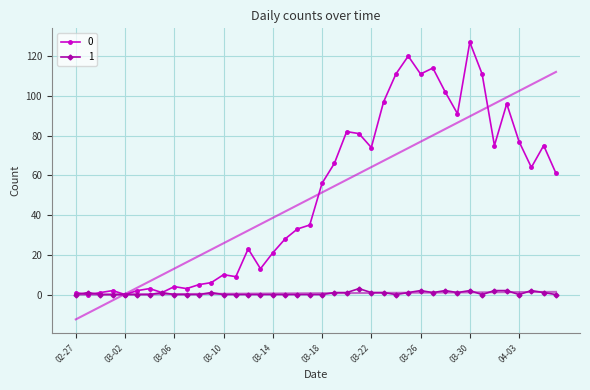

What position from the right is 2020-03-23?

15